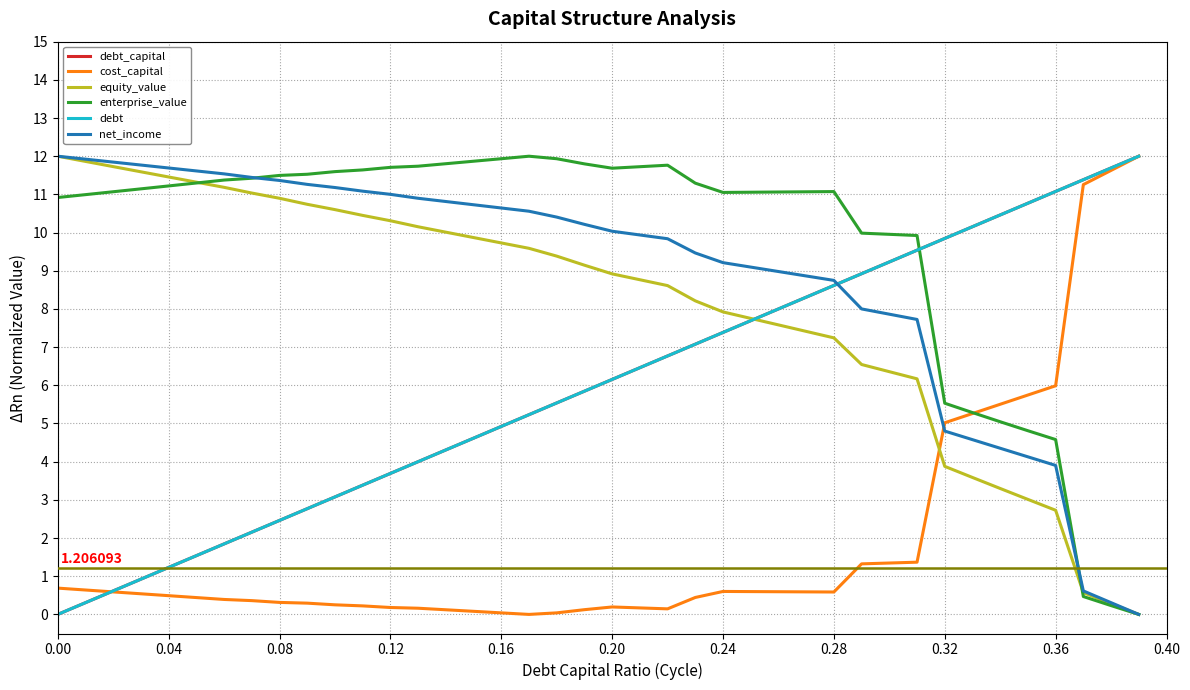

Does the chart display data point markers on the line(s)?

No